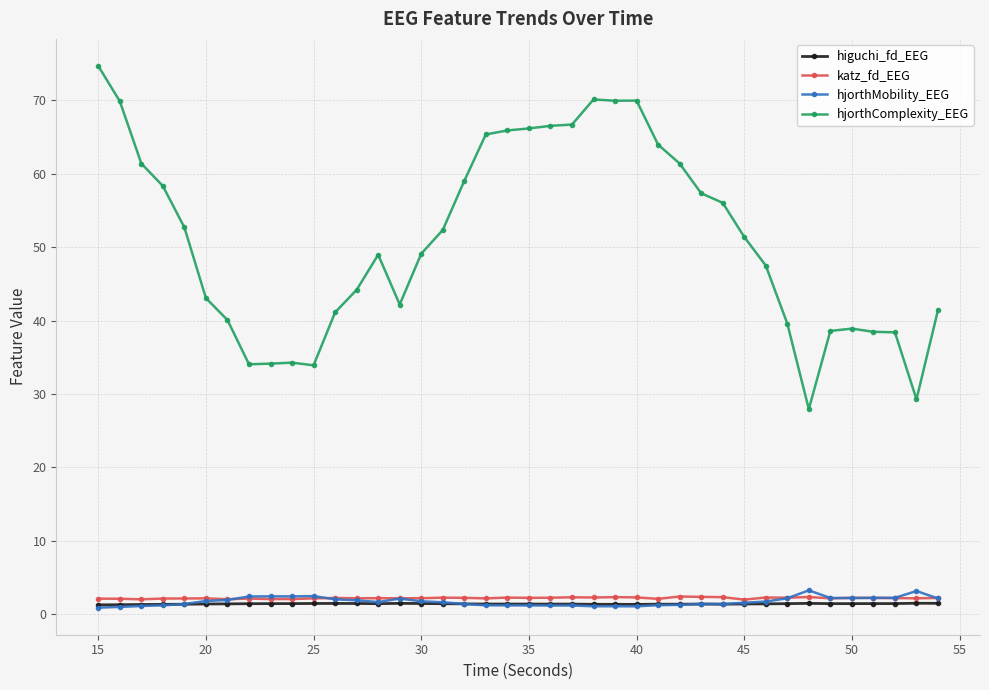

True or false: higuchi_fd_EEG and hjorthComplexity_EEG cross at least once.

False